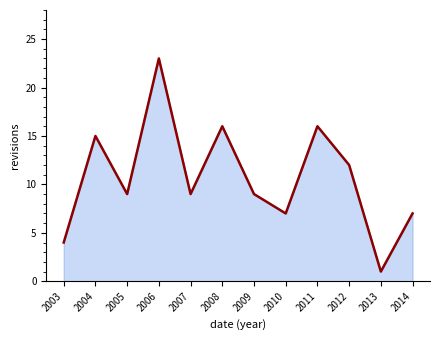

What is the change in value from 2004 to 2007?

-6